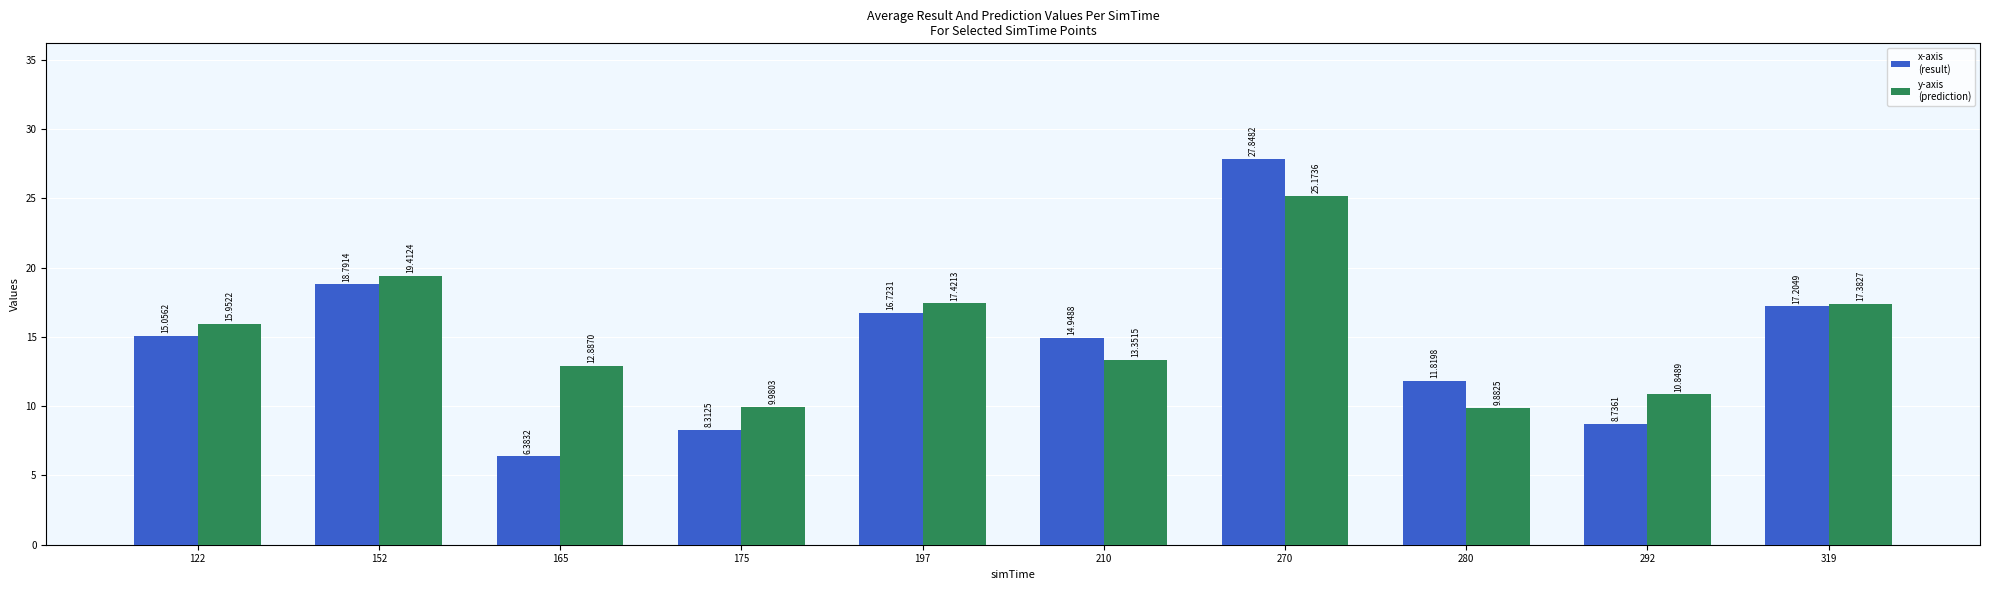

What is the spread (max minus min) of values at 280?

1.9